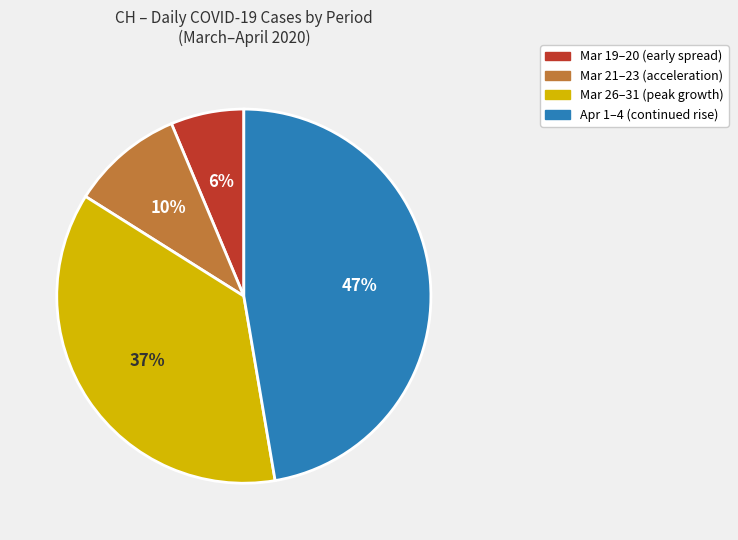

To the nearest percent, what is the average slice percentage?

25%